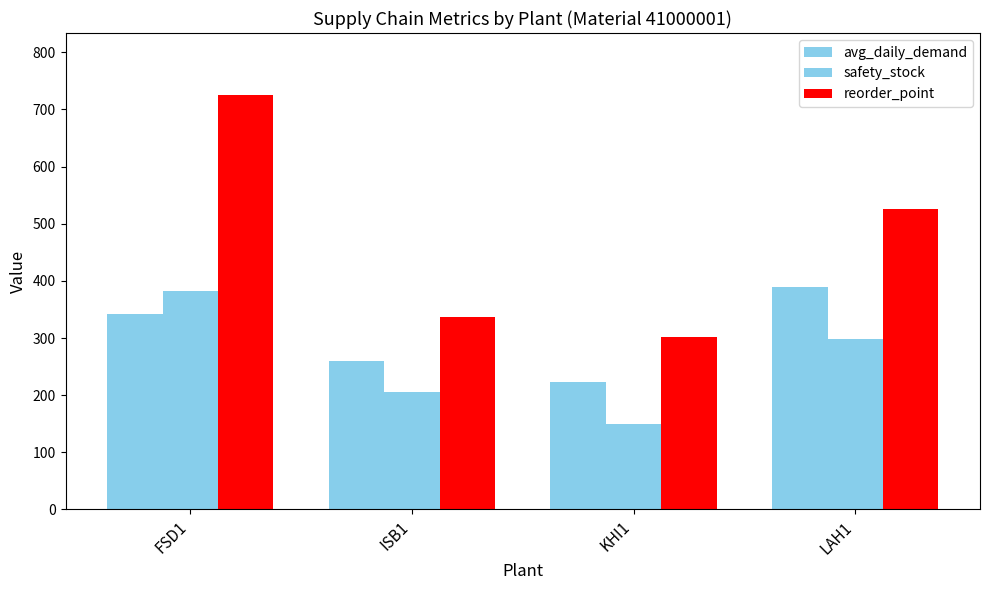

At which label does safety_stock first exceed 299?

FSD1